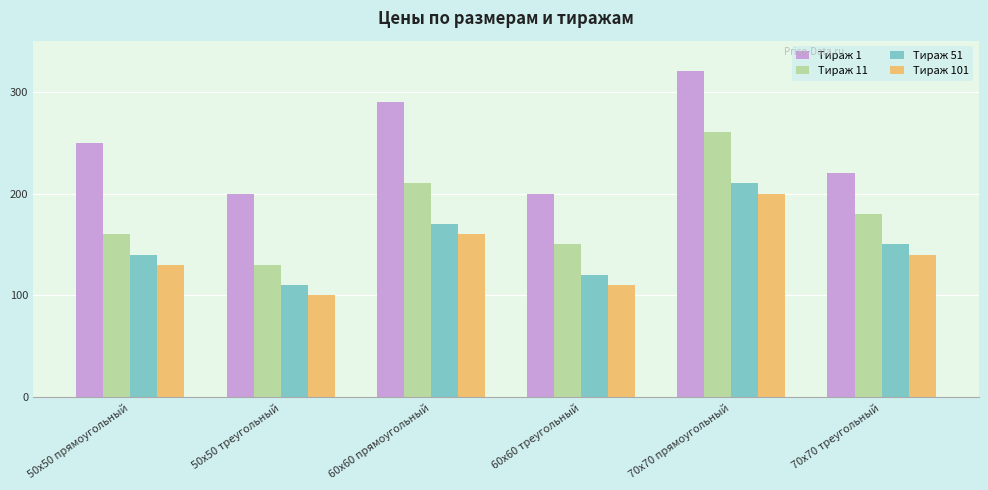

At how many categories does at least one series exceed 268?

2